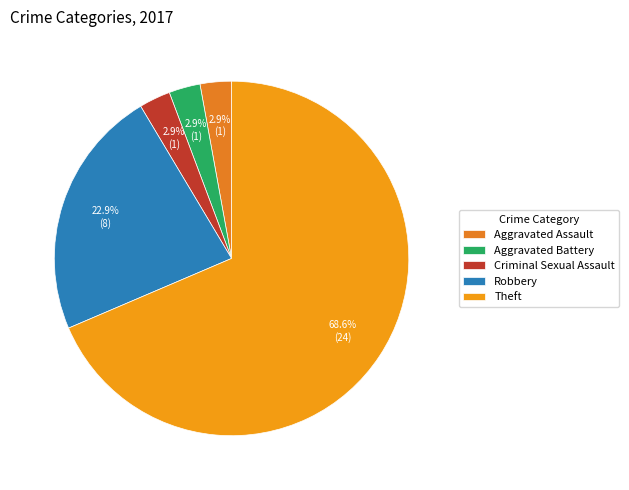

Which category accounts for the majority?

Theft